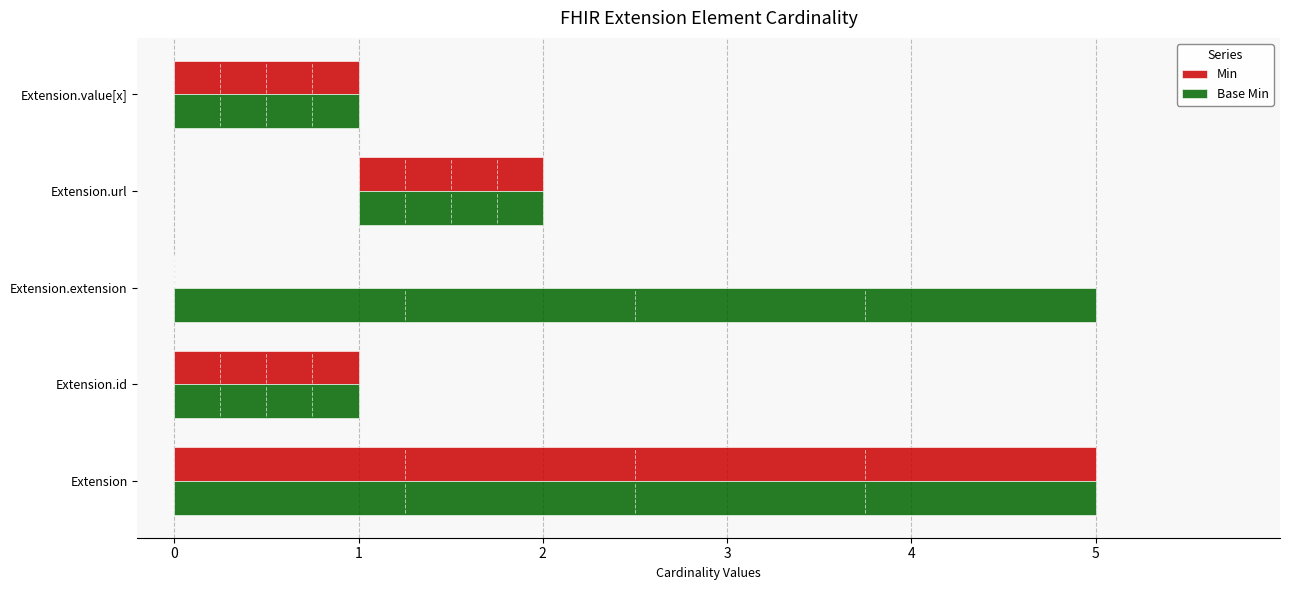

What is the value of the Base Min bar at the 3rd from the left?

5